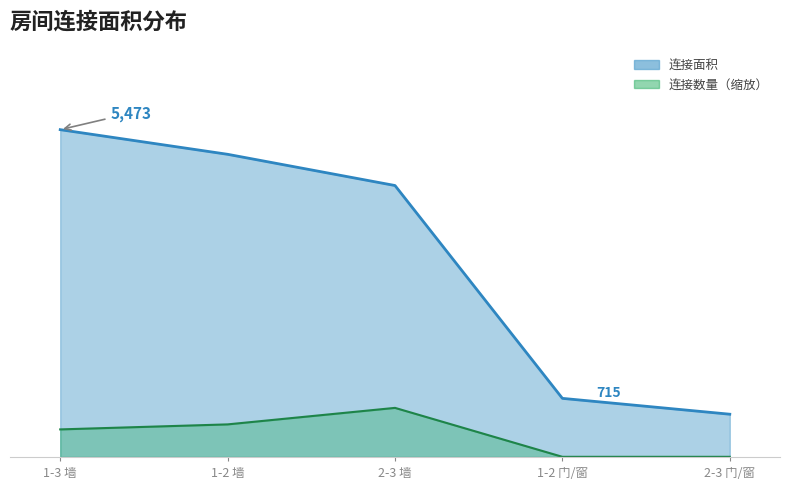

Count the number of categories in the chart.

5